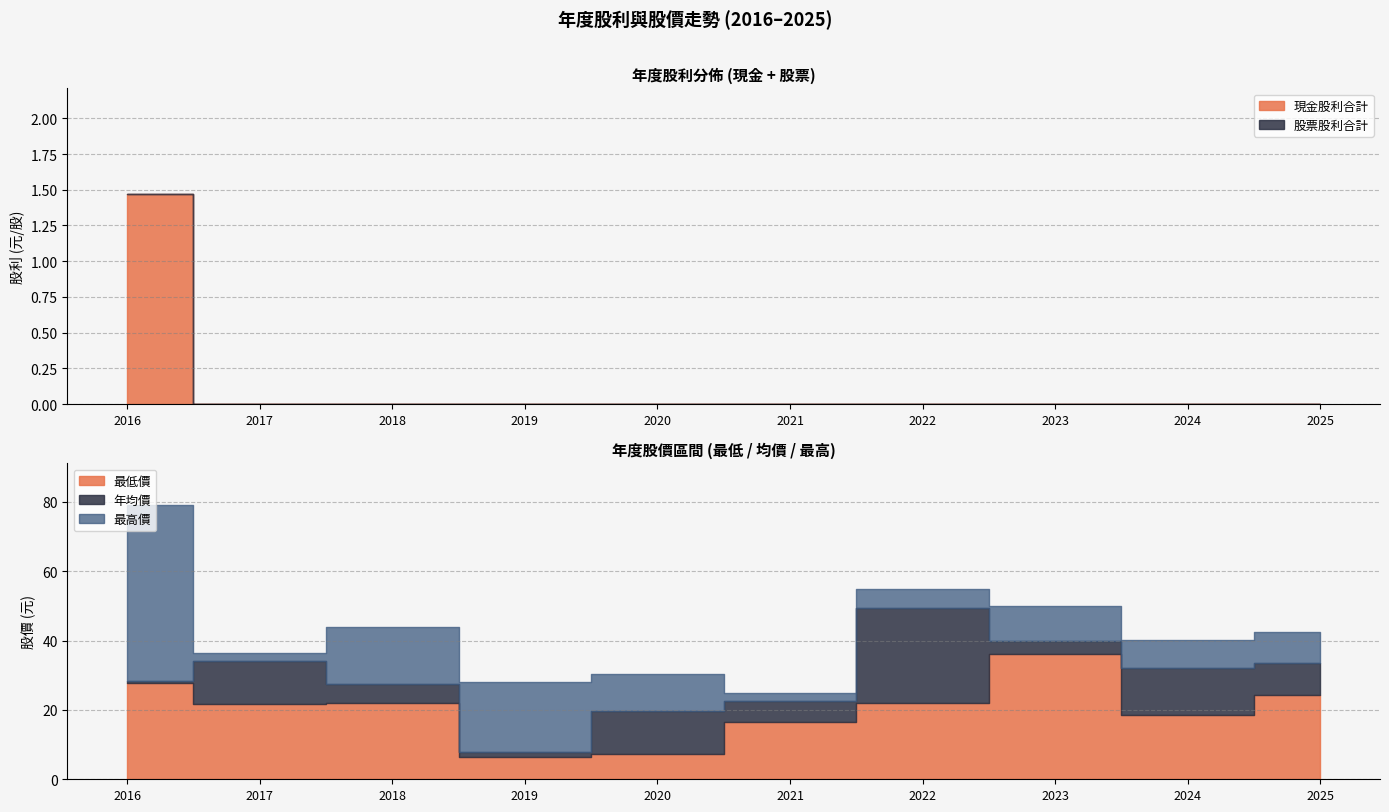

True or false: 股票股利合計 and 股利合計 intersect in this chart.

False